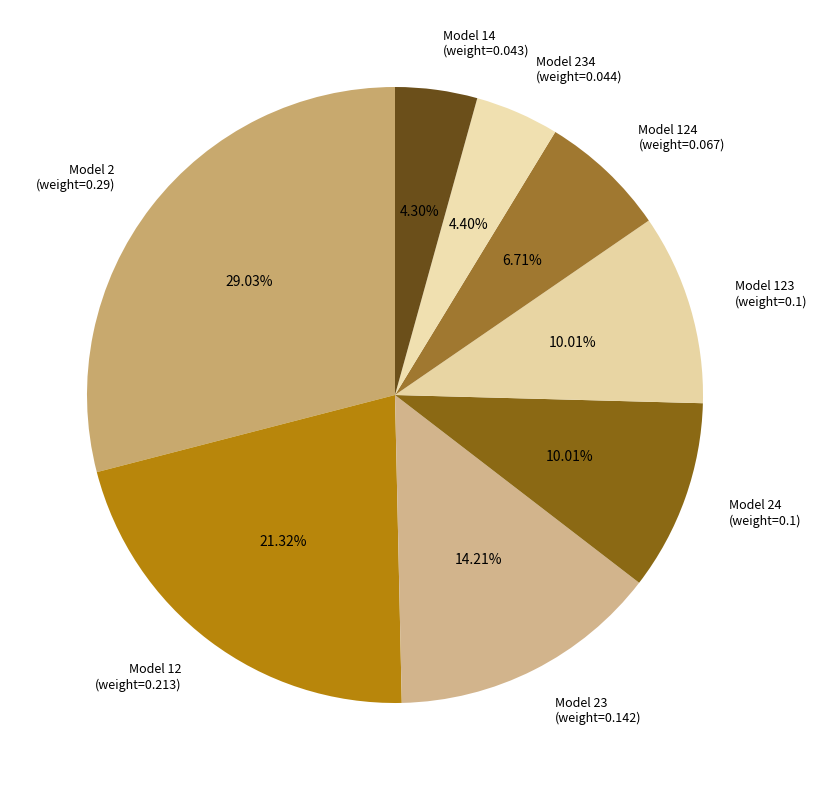

Do Model 23 (weight=0.142) and Model 124 (weight=0.067) together represent more than half of the pie?

No